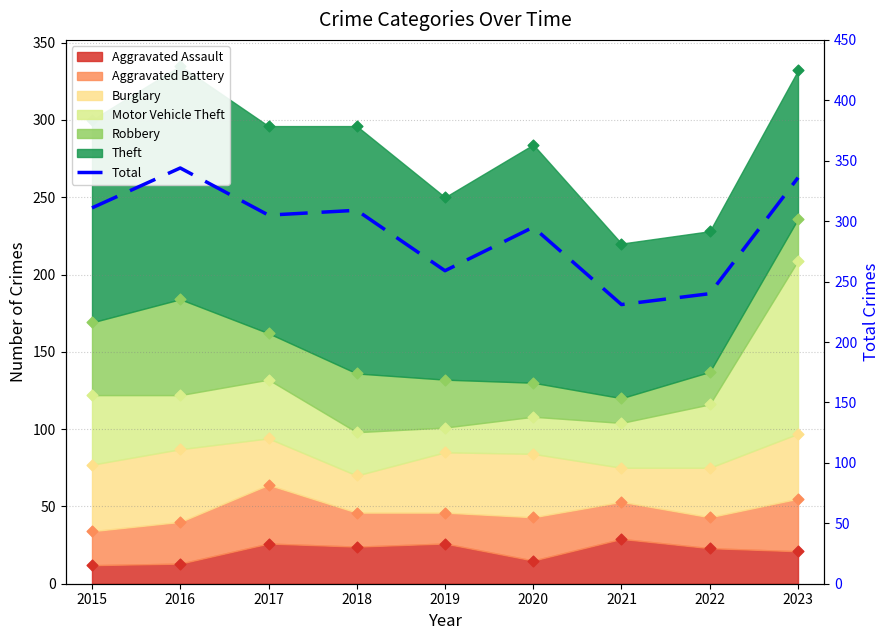

What is the change in value from 2017 to 2018?

+4